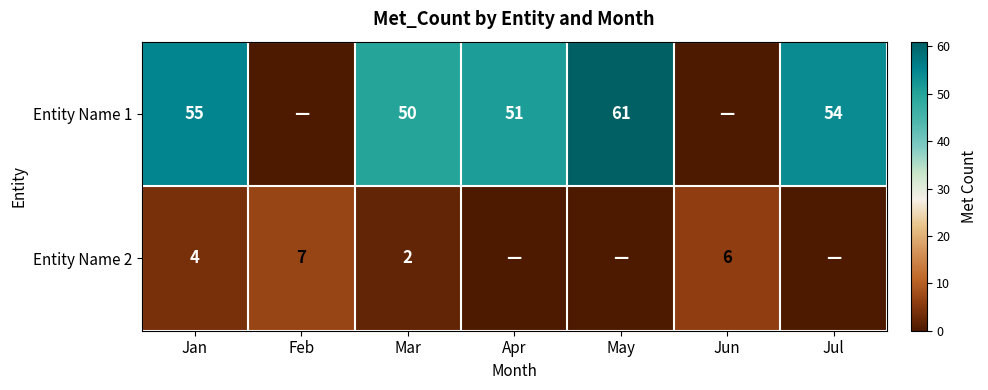

Rank the series at Mar from highest to lowest value.

Entity Name 1, Entity Name 2